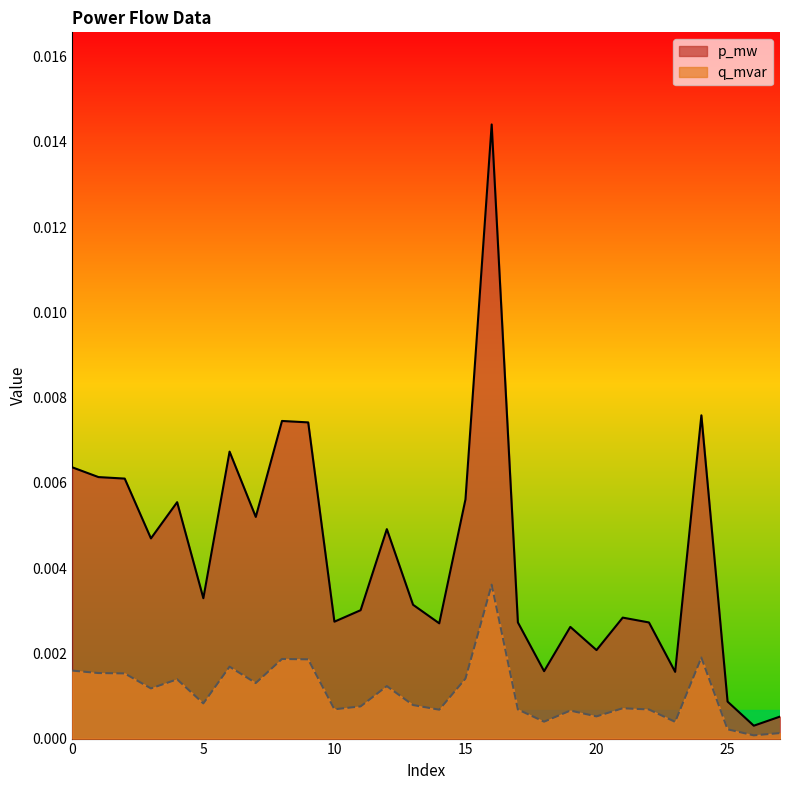

At 12, list the series in order from smallest to largest.

q_mvar, p_mw